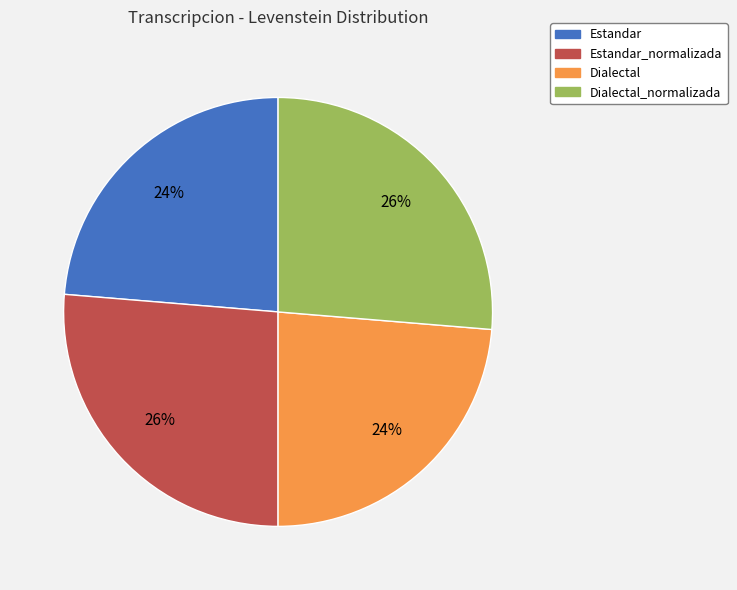

How many slices are in this pie chart?

4